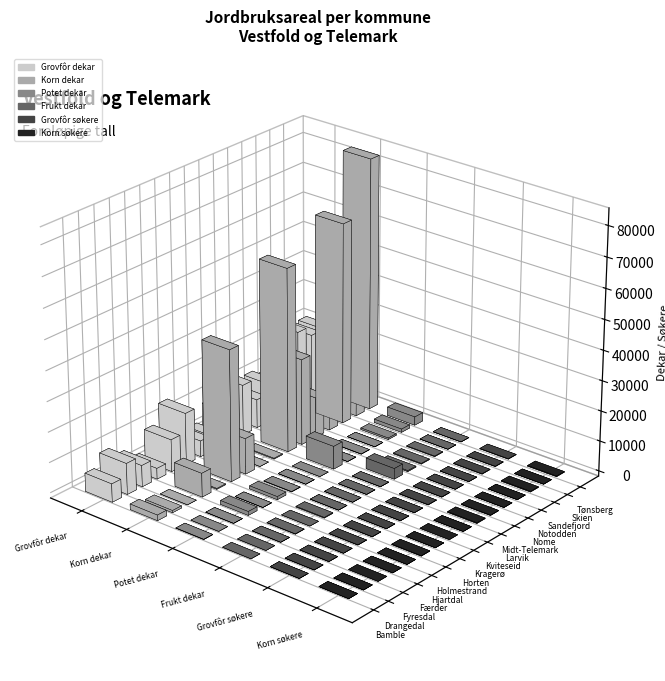

Reading left to right, what are all the values shown in this chart?

Grovfôr dekar: Bamble=6060	Drangedal=10292	Fyresdal=7072	Færder=3570	Hjartdal=10645	Holmestrand=17001	Horten=5257	Kragerø=4010	Kviteseid=9805	Larvik=16800	Midt-Telemark=9478	Nome=12202	Notodden=10389	Sandefjord=25461	Skien=22156	Tønsberg=21874
Korn dekar: Bamble=1839	Drangedal=717	Fyresdal=0	Færder=7889	Hjartdal=280	Holmestrand=43485	Horten=11860	Kragerø=0	Kviteseid=266	Larvik=60834	Midt-Telemark=28555	Nome=13374	Notodden=8234	Sandefjord=66773	Skien=14552	Tønsberg=83810
Potet dekar: Bamble=85	Drangedal=0	Fyresdal=2	Færder=1276	Hjartdal=1	Holmestrand=1007	Horten=109	Kragerø=1	Kviteseid=0	Larvik=7636	Midt-Telemark=16	Nome=74	Notodden=8	Sandefjord=517	Skien=1100	Tønsberg=2826
Frukt dekar: Bamble=0	Drangedal=0	Fyresdal=1	Færder=101	Hjartdal=0	Holmestrand=217	Horten=8	Kragerø=19	Kviteseid=40	Larvik=50	Midt-Telemark=3553	Nome=321	Notodden=229	Sandefjord=189	Skien=14	Tønsberg=44
Grovfôr søkere: Bamble=30	Drangedal=56	Fyresdal=42	Færder=26	Hjartdal=71	Holmestrand=74	Horten=24	Kragerø=18	Kviteseid=46	Larvik=109	Midt-Telemark=74	Nome=58	Notodden=58	Sandefjord=143	Skien=119	Tønsberg=138
Korn søkere: Bamble=11	Drangedal=6	Fyresdal=0	Færder=15	Hjartdal=4	Holmestrand=136	Horten=36	Kragerø=0	Kviteseid=3	Larvik=232	Midt-Telemark=122	Nome=58	Notodden=44	Sandefjord=228	Skien=84	Tønsberg=220